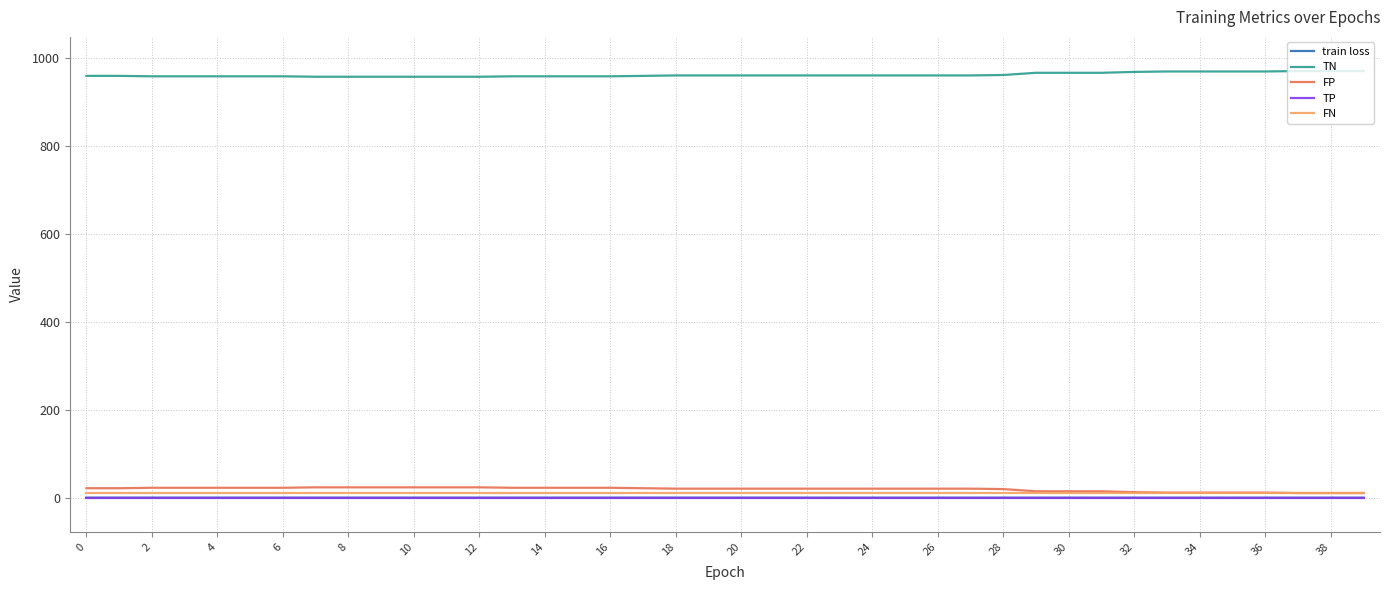

What is the greatest value displayed?

971.0